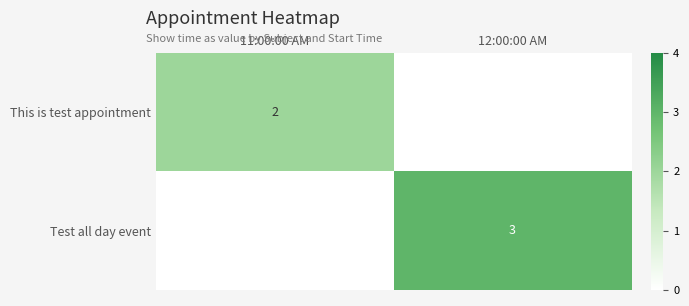

The Test all day event series shows 3 at 12:00:00 AM. True or false?

True